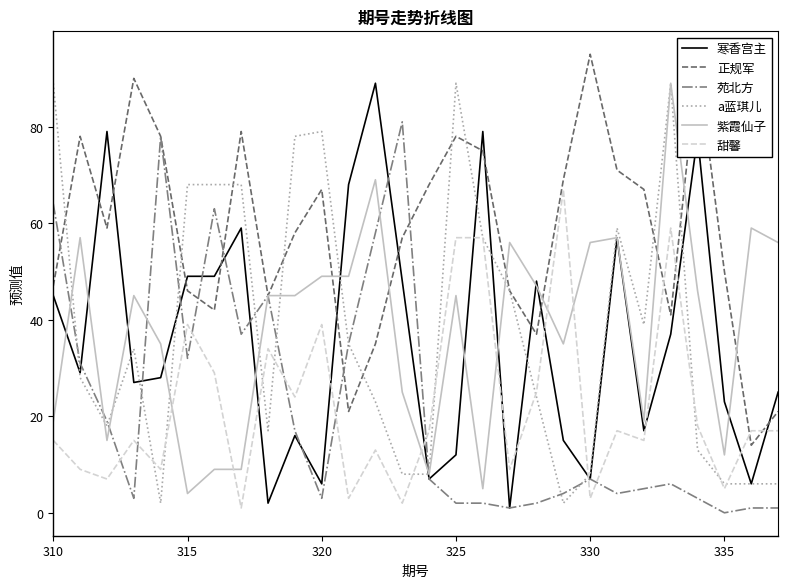

What is the maximum value for 正规军?

95